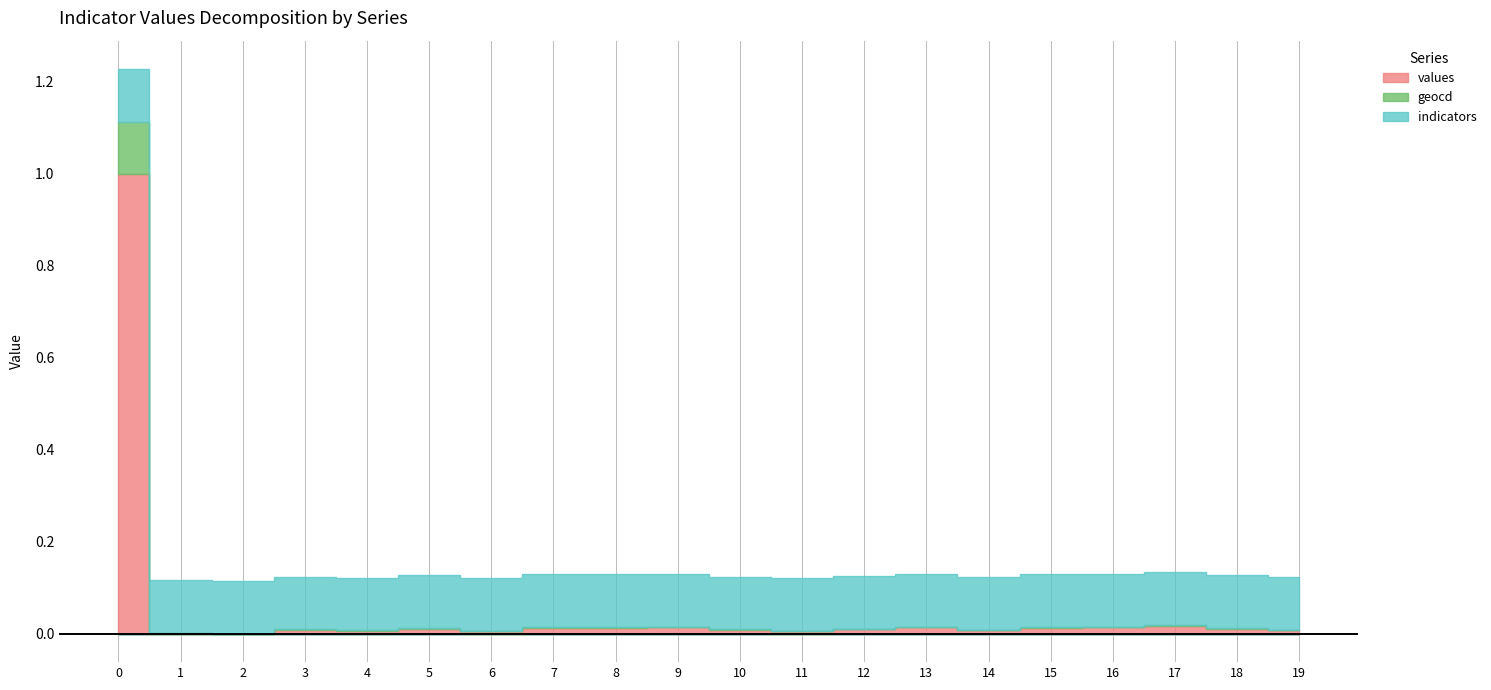

Rank the series by their average value, from highest to lowest.

indicators, values, geocd